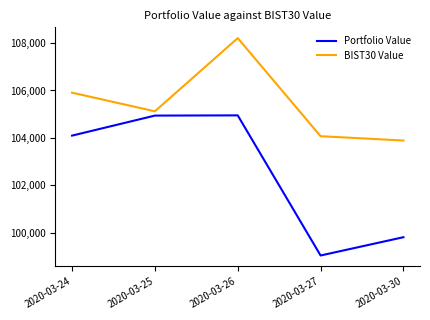

Which label corresponds to the largest value in the chart?

2020-03-26